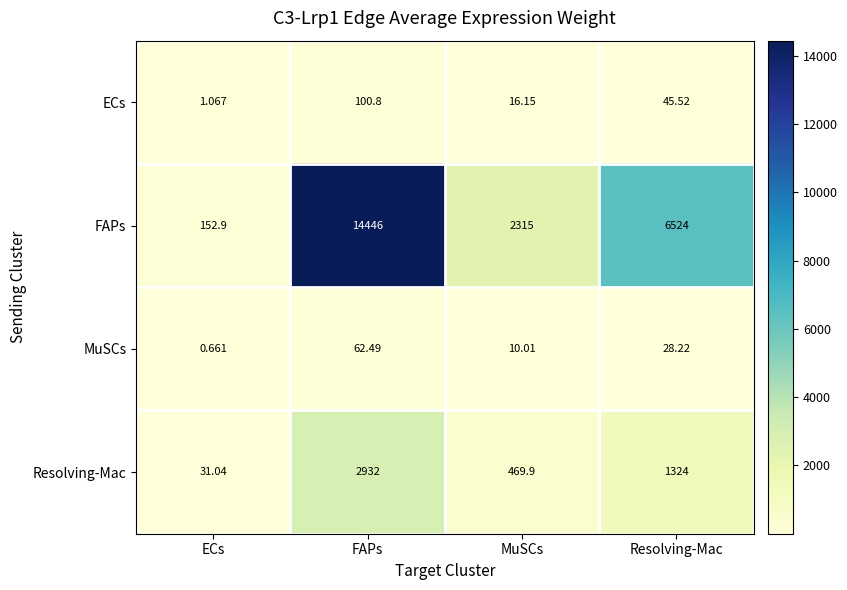

At which category is the sum across all series the highest?

FAPs